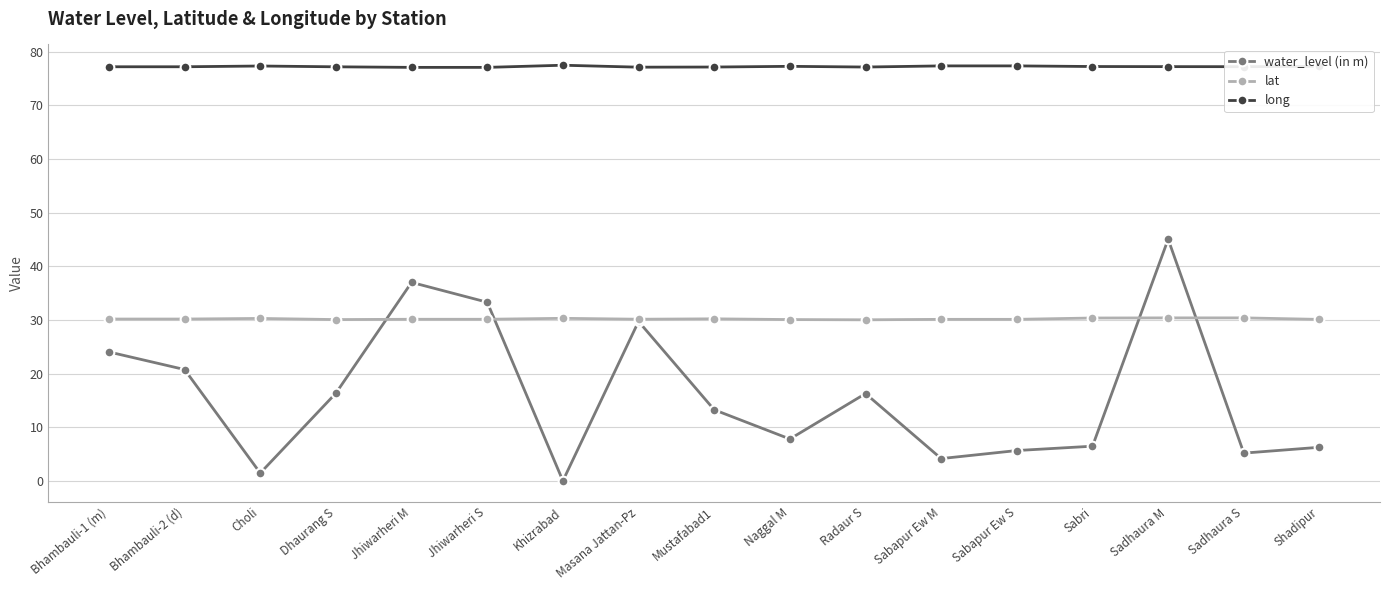

The value of long at Sadhaura S is 77.2. True or false?

True